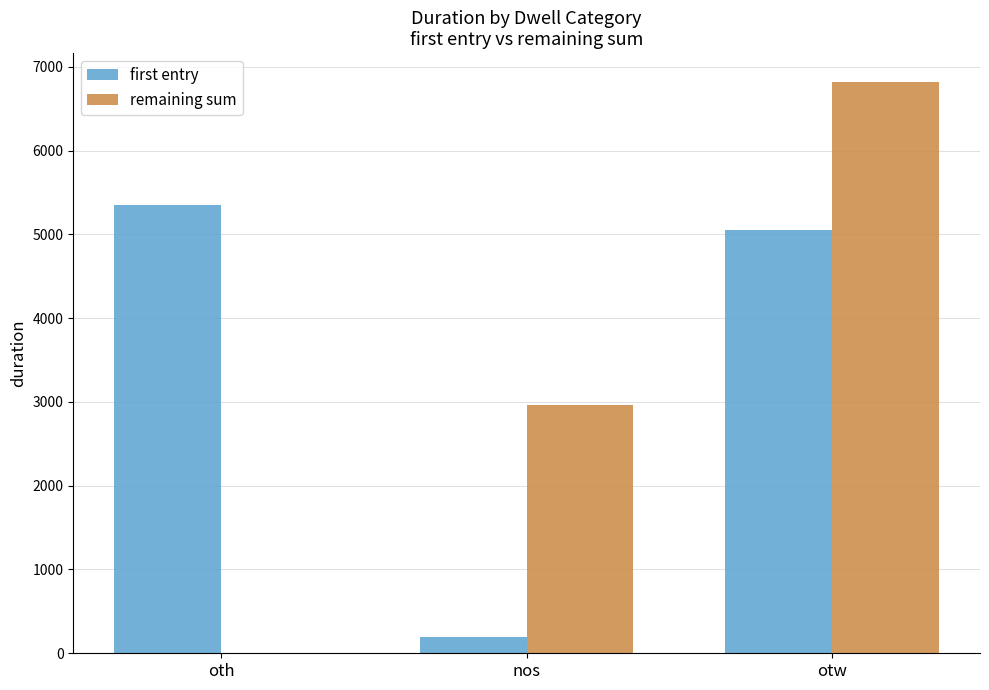

What is the sum of the remaining sum values at oth and nos?

2957